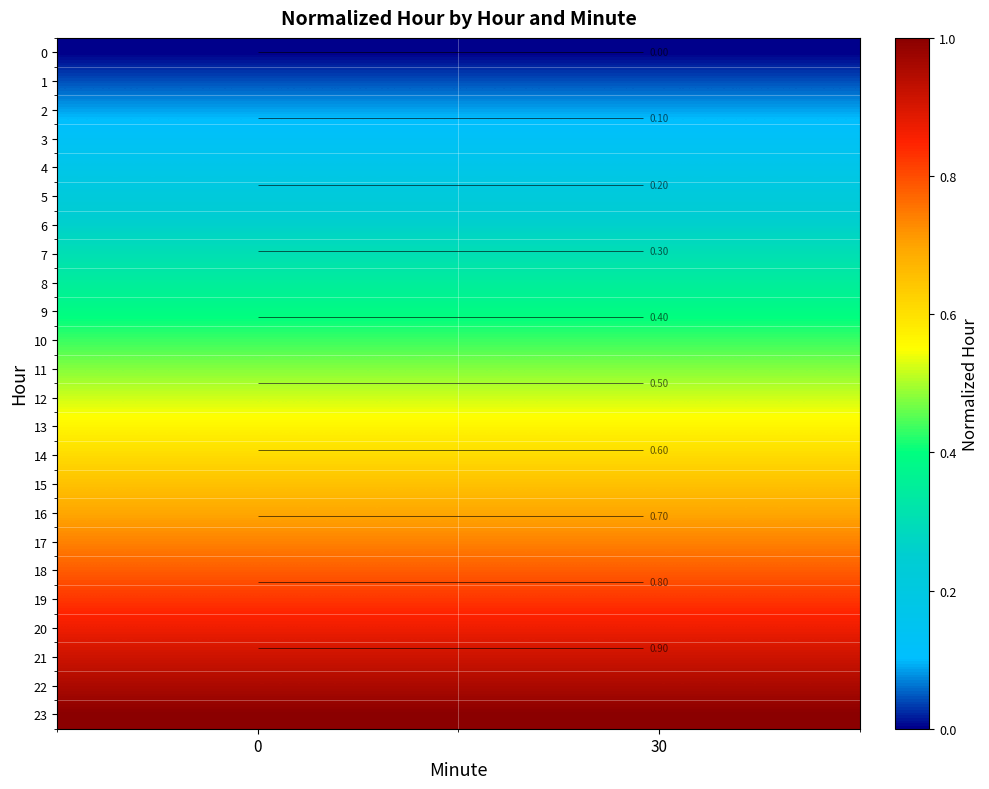

At 0, list the series in order from smallest to largest.

row_0, row_1, row_2, row_3, row_4, row_5, row_6, row_7, row_8, row_9, row_10, row_11, row_12, row_13, row_14, row_15, row_16, row_17, row_18, row_19, row_20, row_21, row_22, row_23